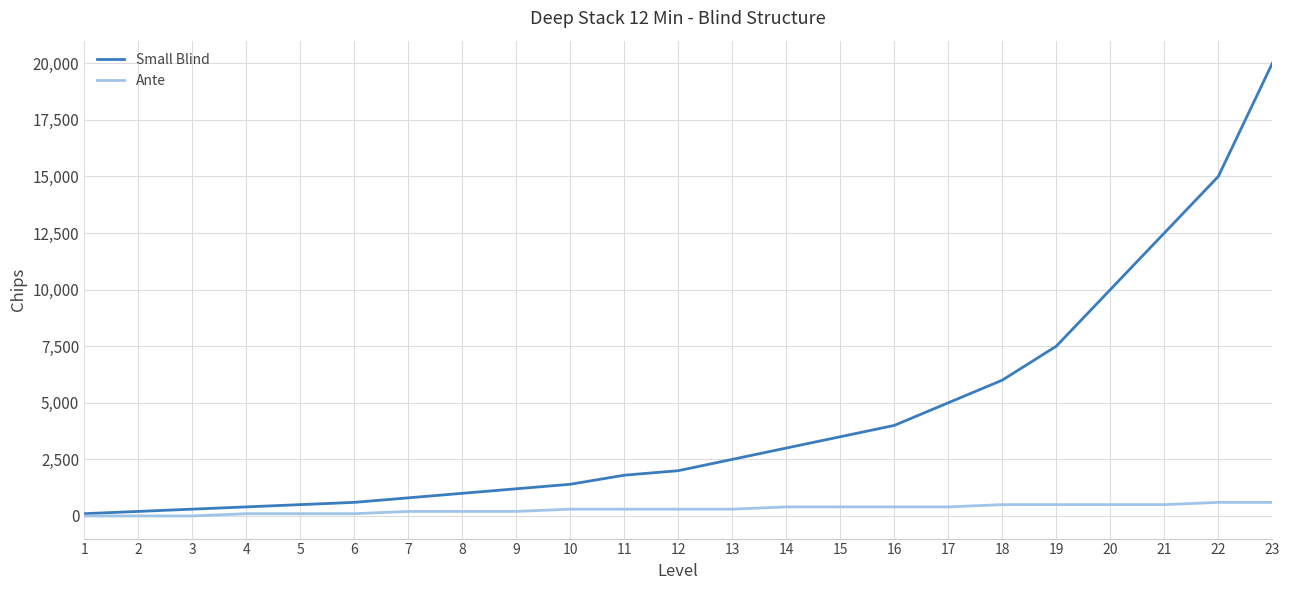

Which series has the widest spread of values?

Small Blind